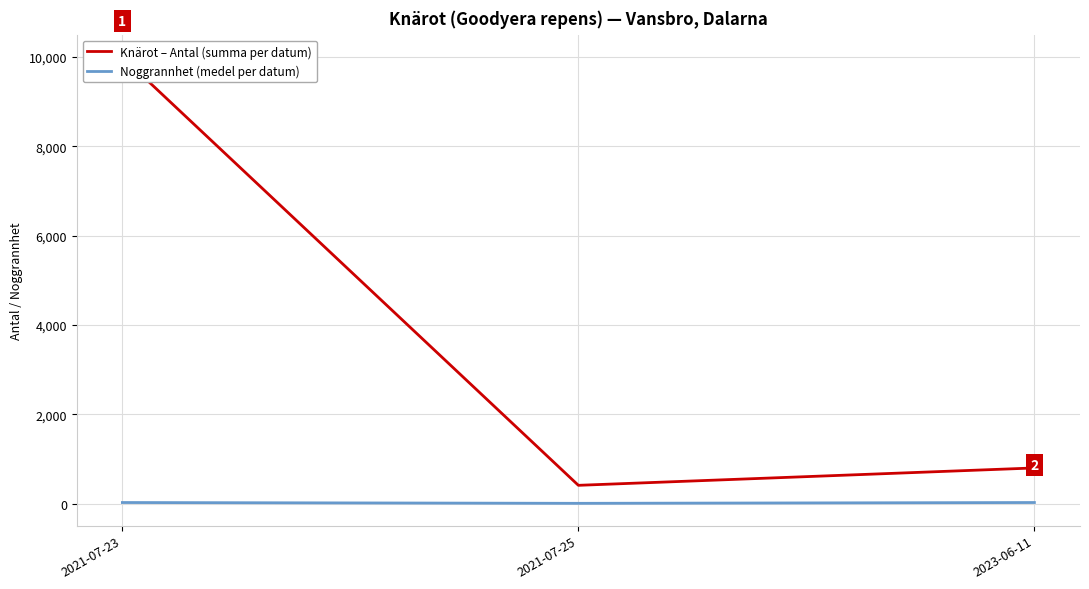

At 2021-07-23, list the series in order from largest to smallest.

Knärot – Antal (summa per datum), Noggrannhet (medel per datum)